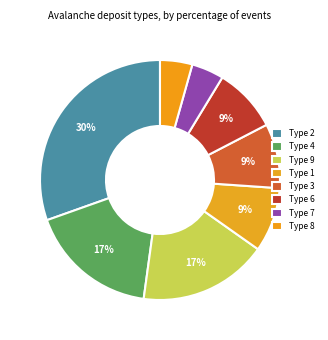

Which category has the smallest portion of the pie?

Type 7